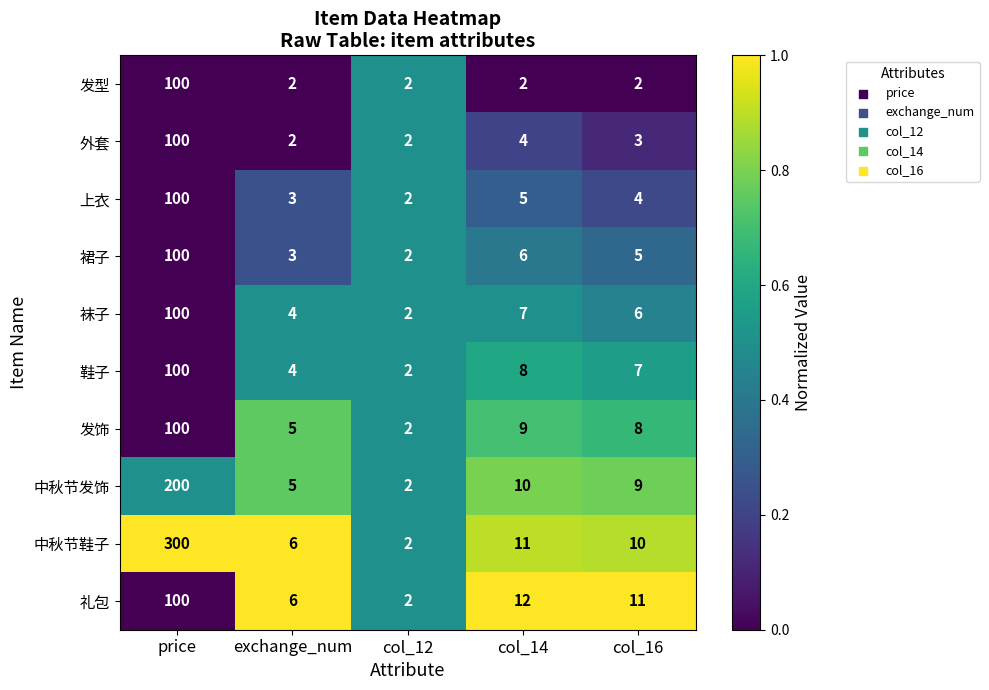

The 袜子 series shows 156 at price. True or false?

False